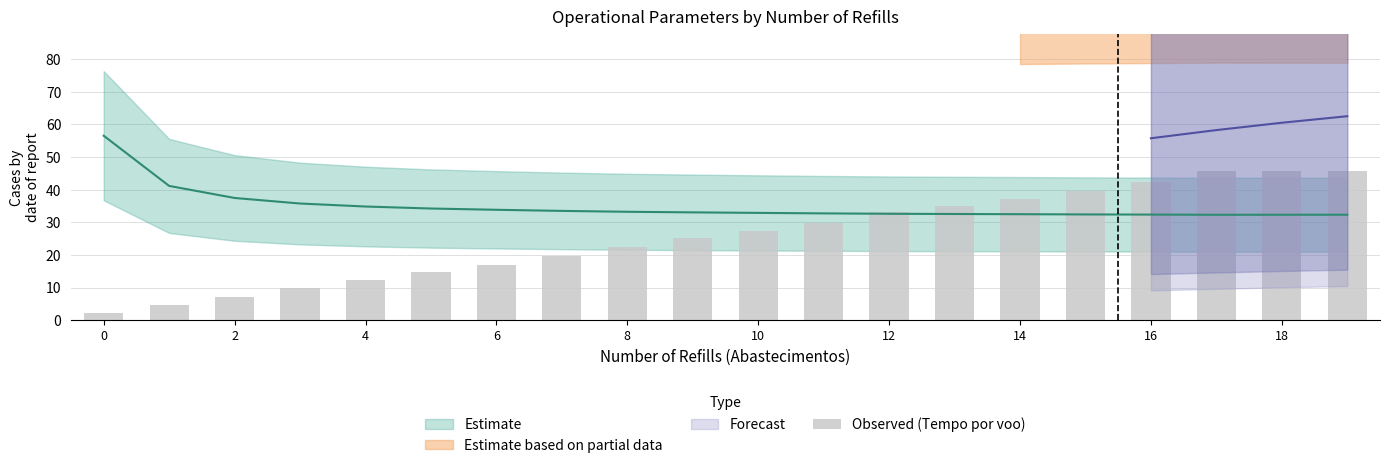

Which category has the highest value across all series?

19